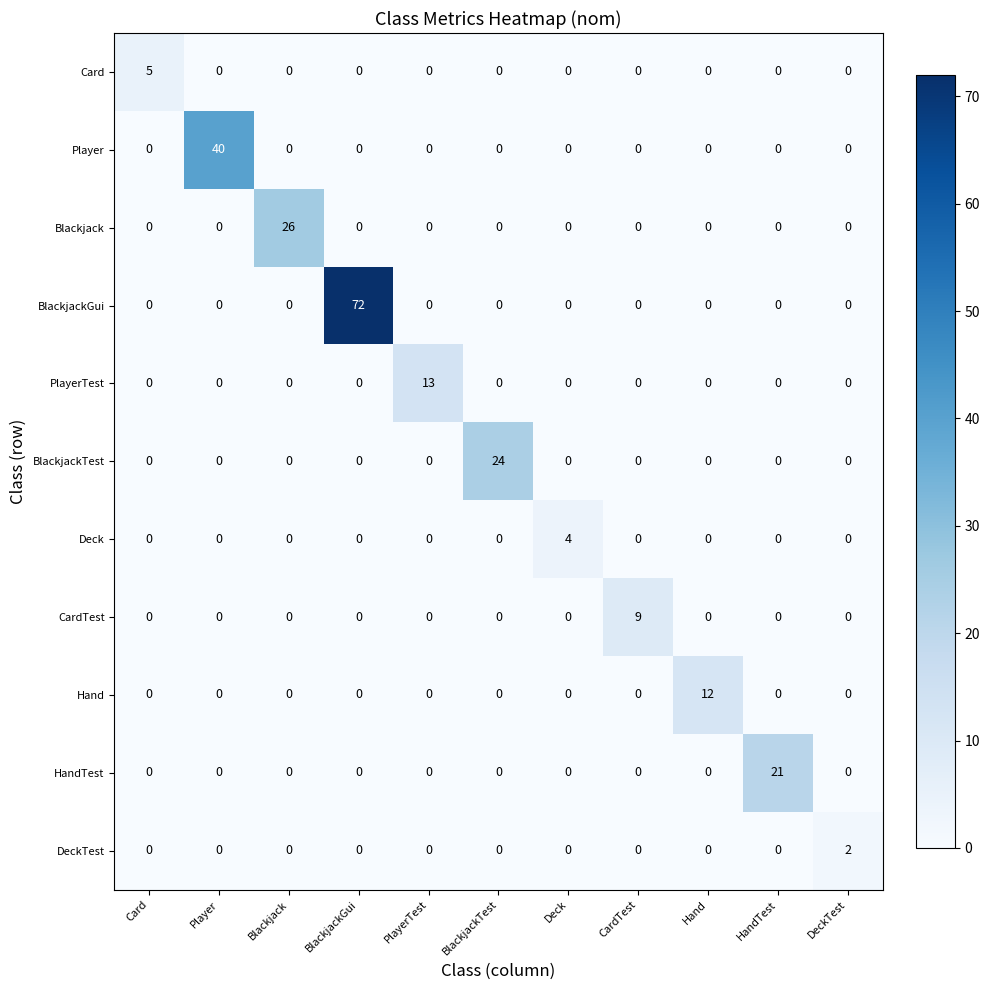

What is the difference between the highest and lowest values at CardTest?

9